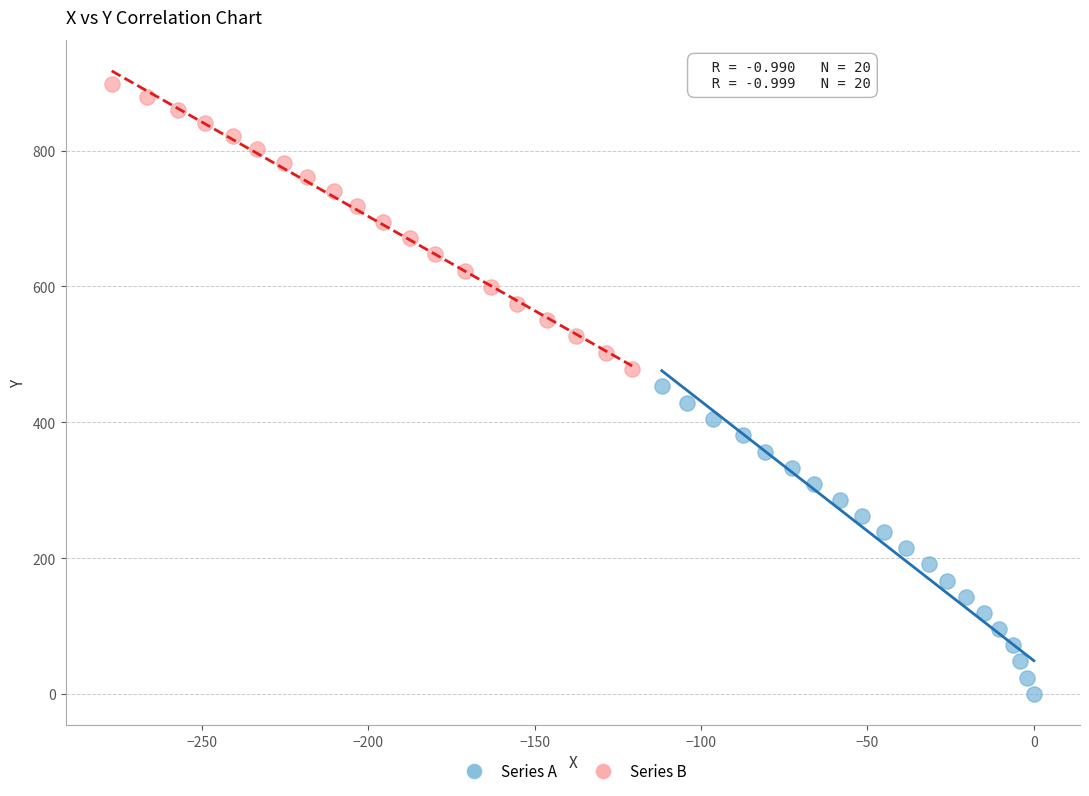

Which series contains the highest Y value?

Series B